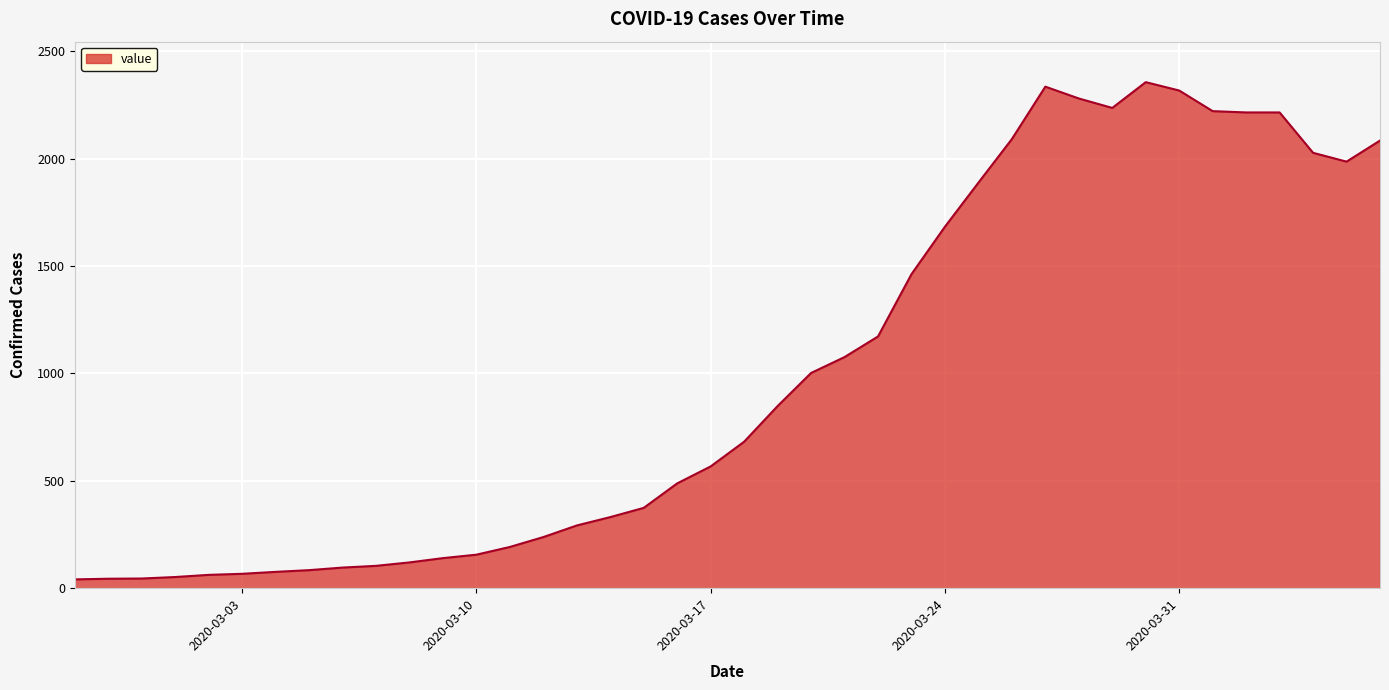

What is the difference between the maximum and minimum values?

2315